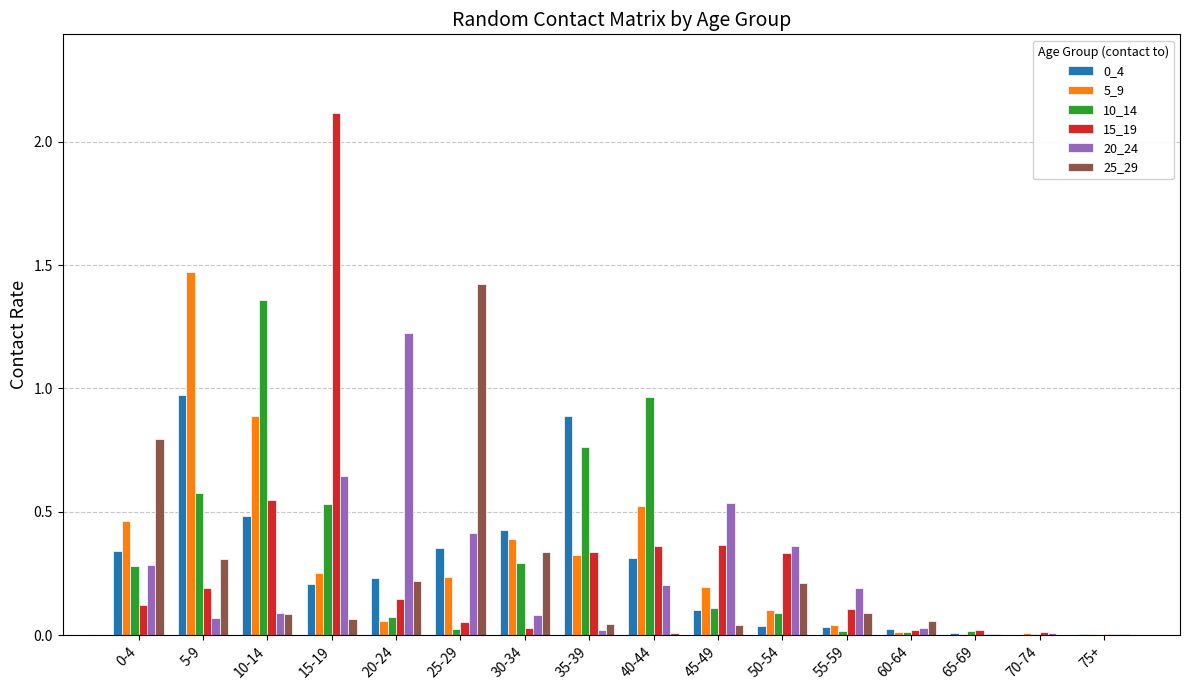

The value of 15_19 at 0-4 is 0.1. True or false?

True